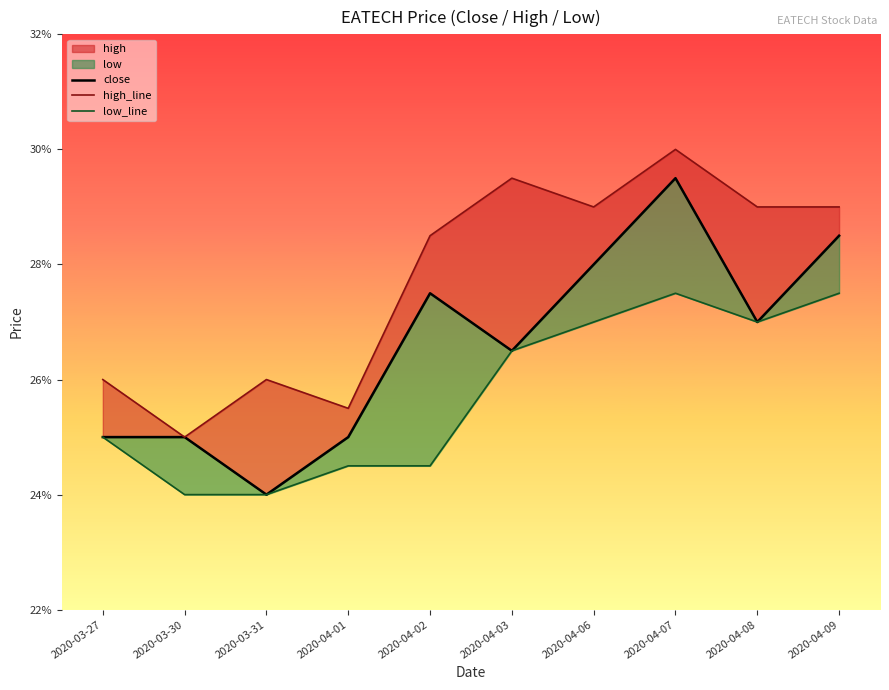

What is the value of the low_line point at the 6th from the left?

0.3